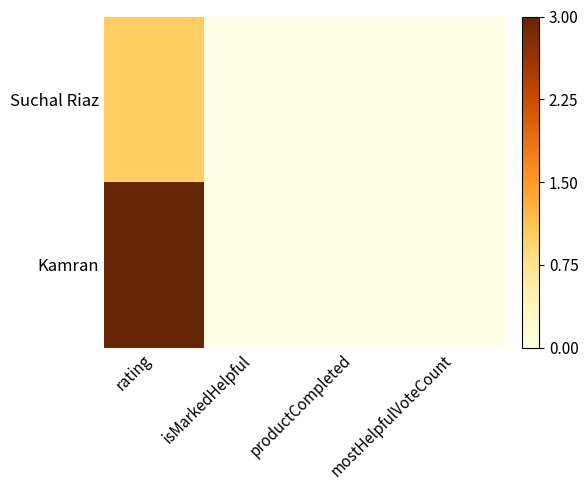

Reading right to left, transcribe all the data shown in this chart.

Suchal Riaz: mostHelpfulVoteCount=0.0	productCompleted=0.0	isMarkedHelpful=0.0	rating=0.3
Kamran: mostHelpfulVoteCount=0.0	productCompleted=0.0	isMarkedHelpful=0.0	rating=1.0